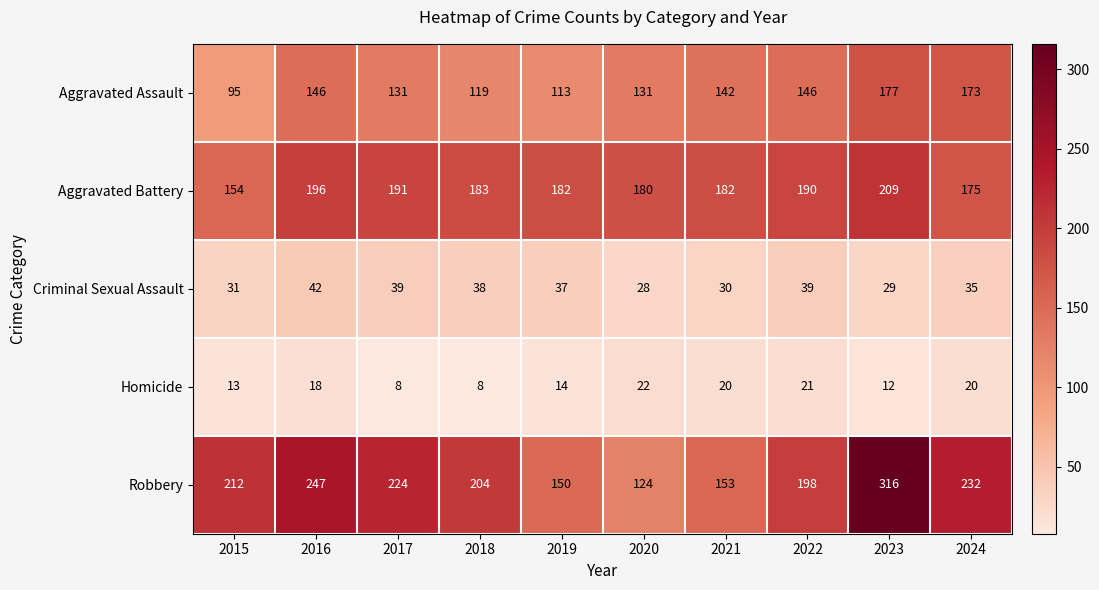

How many data points in Homicide are less than 18?

5